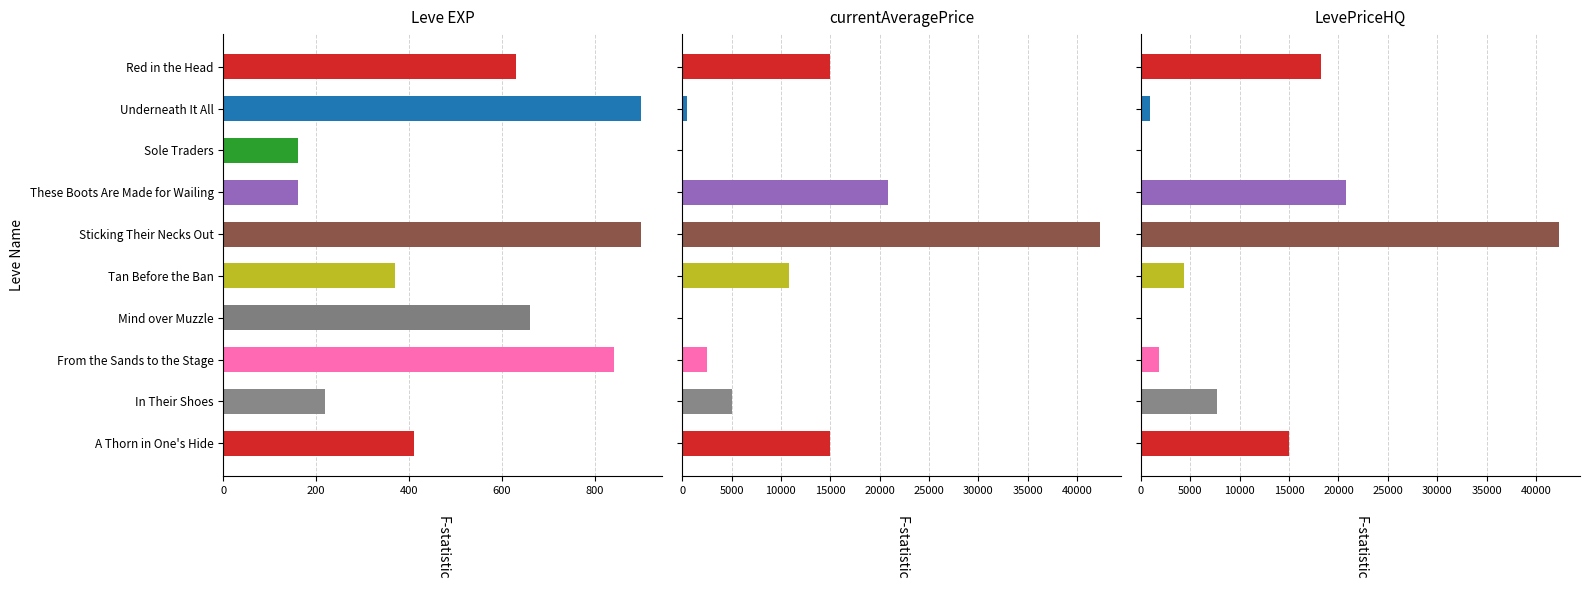

What position from the right is Sole Traders?

8